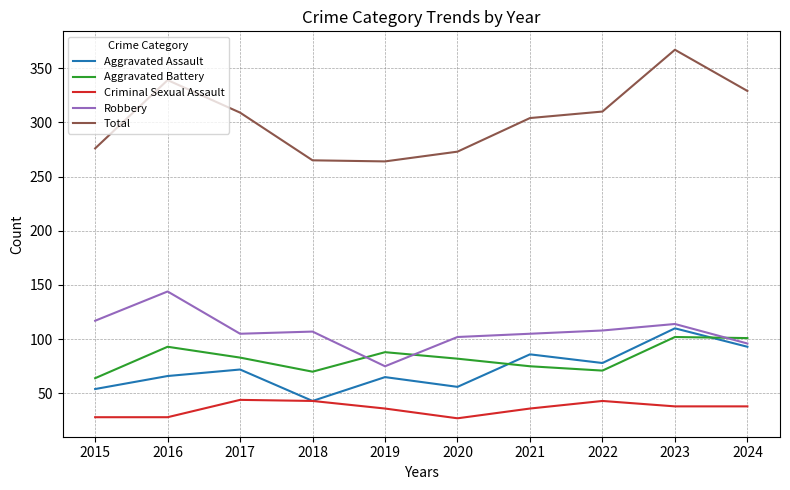

What is the smallest value displayed?

27